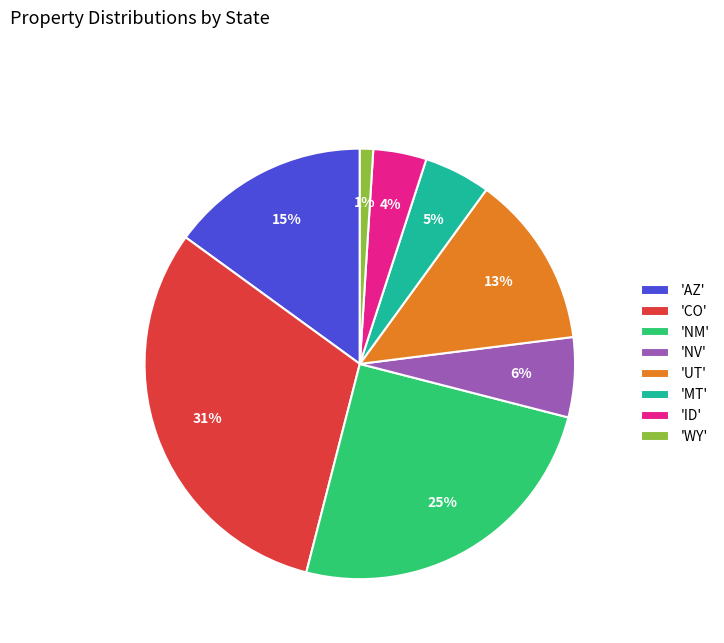

How many slices are in this pie chart?

8